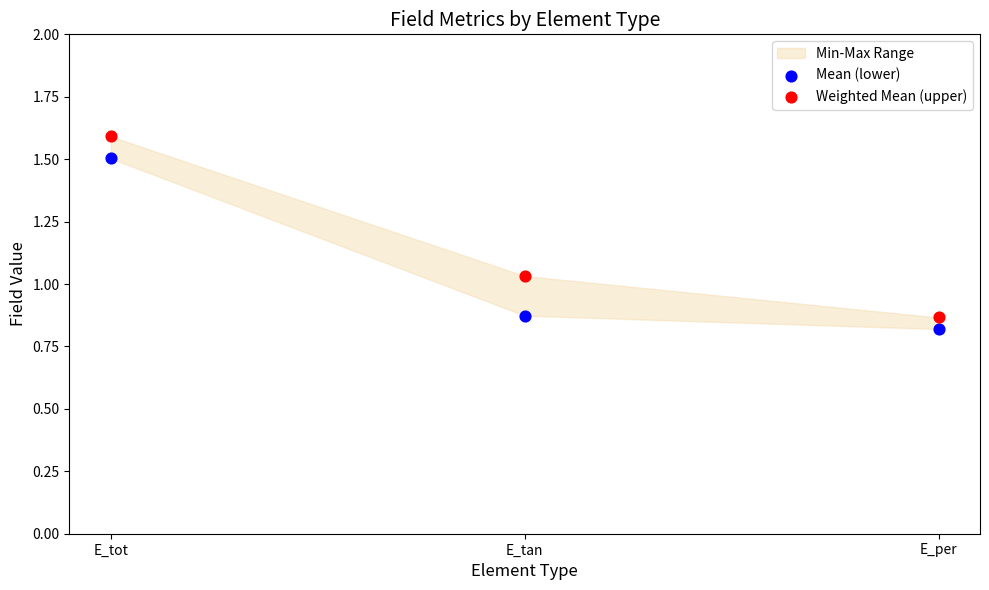

Which series has the widest spread of Y values?

Weighted Mean (upper)